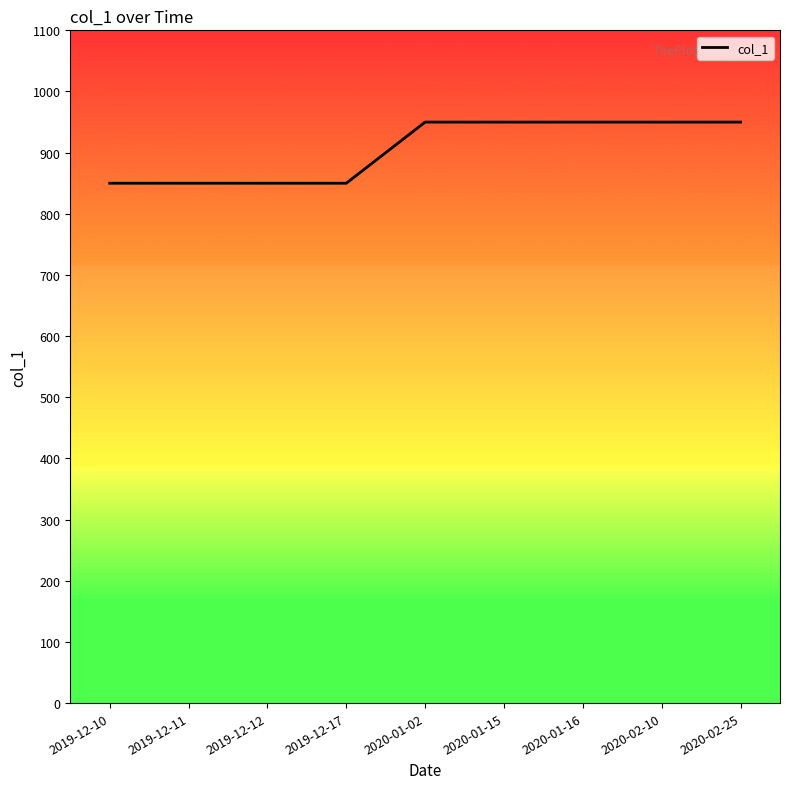

Is it true that the value at 2019-12-12 is 1328?

False